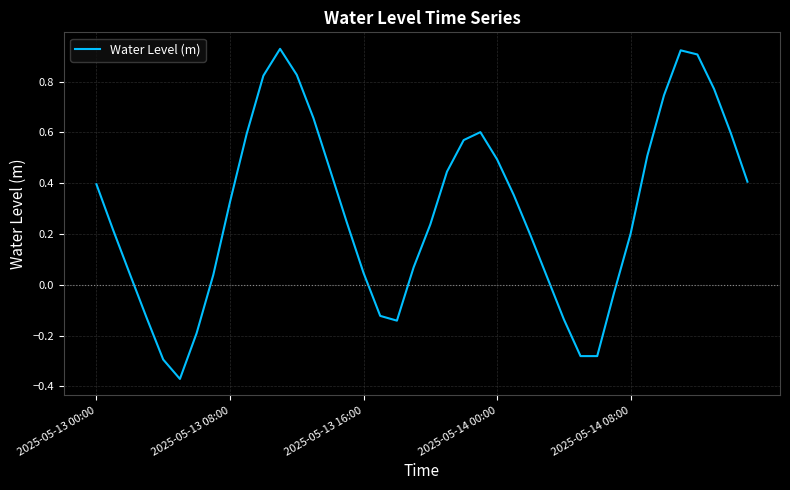

Count the number of values greater than 0.

30